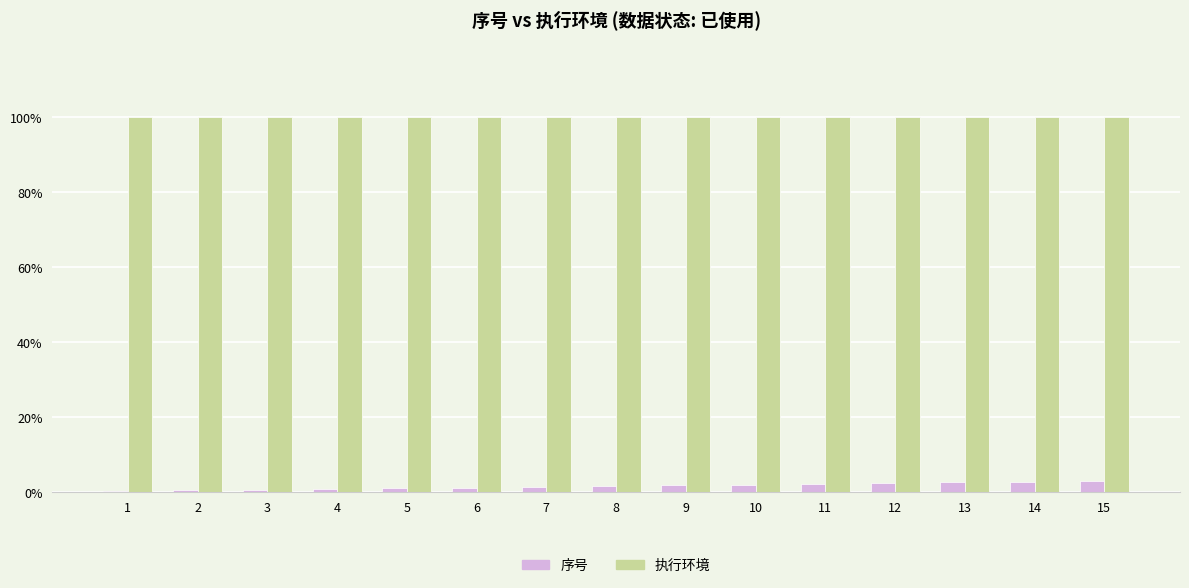

Which series has the largest total across all categories?

执行环境